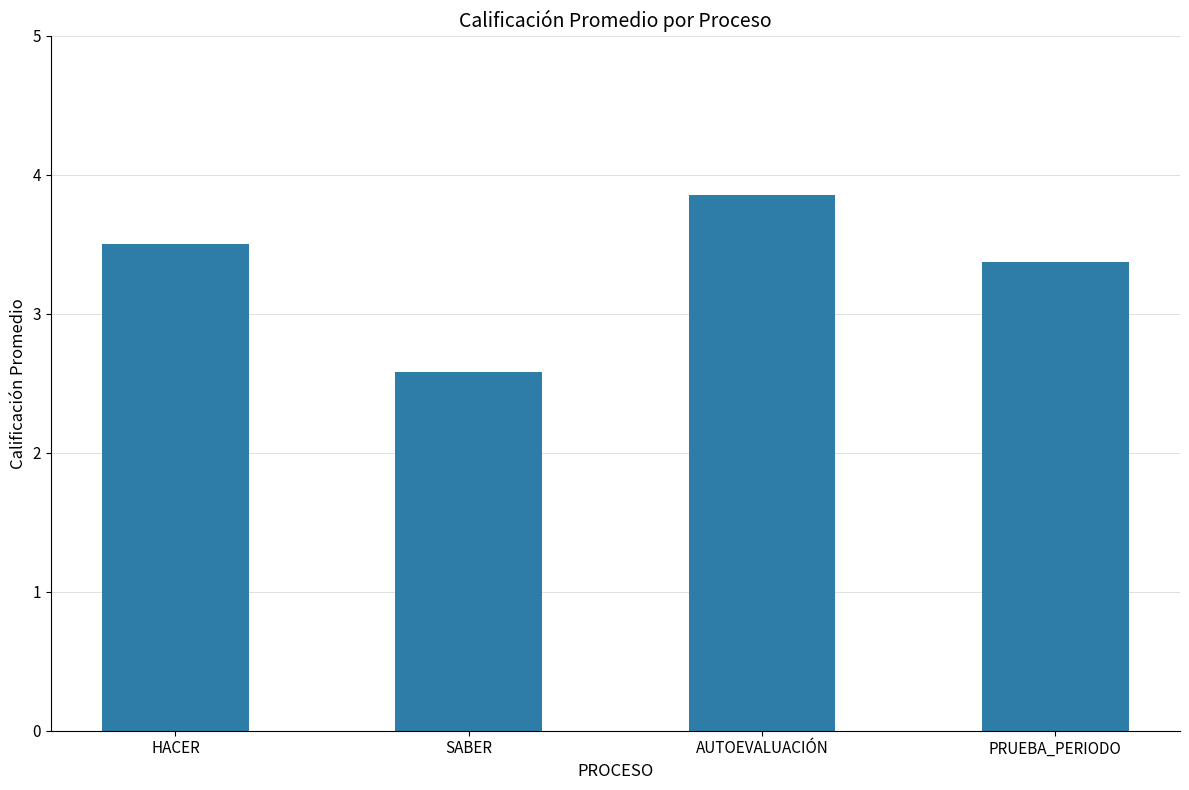

Is it true that the value at PRUEBA_PERIODO is 3.4?

True